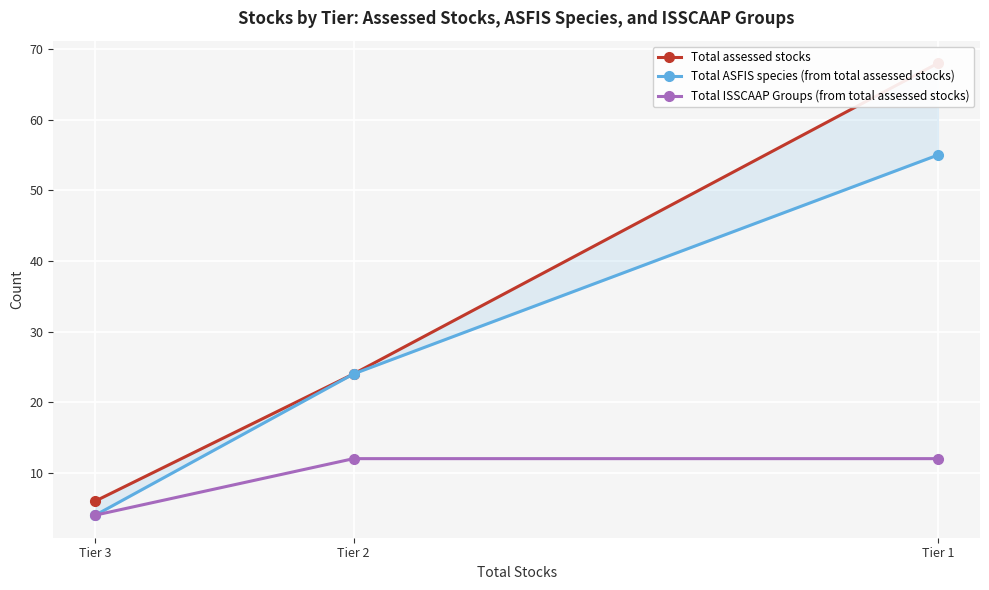

The value of Total ISSCAAP Groups (from total assessed stocks) at Tier 1 is 6. True or false?

False